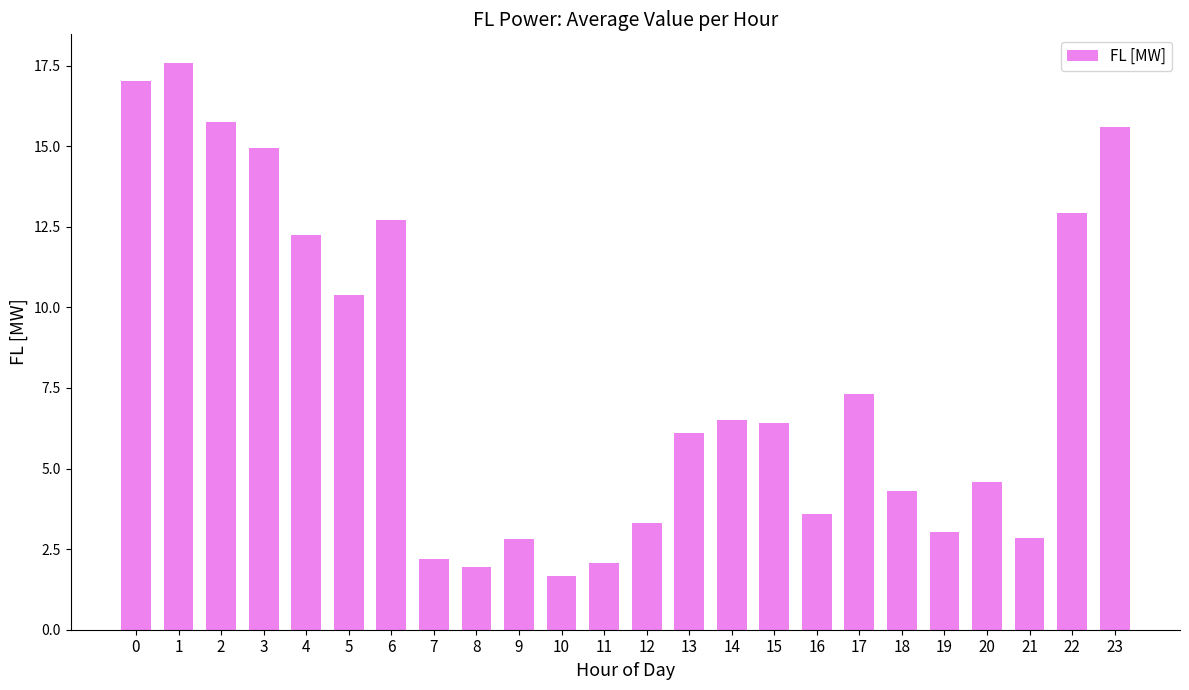

What is the value of the 12th bar from the left?

2.1